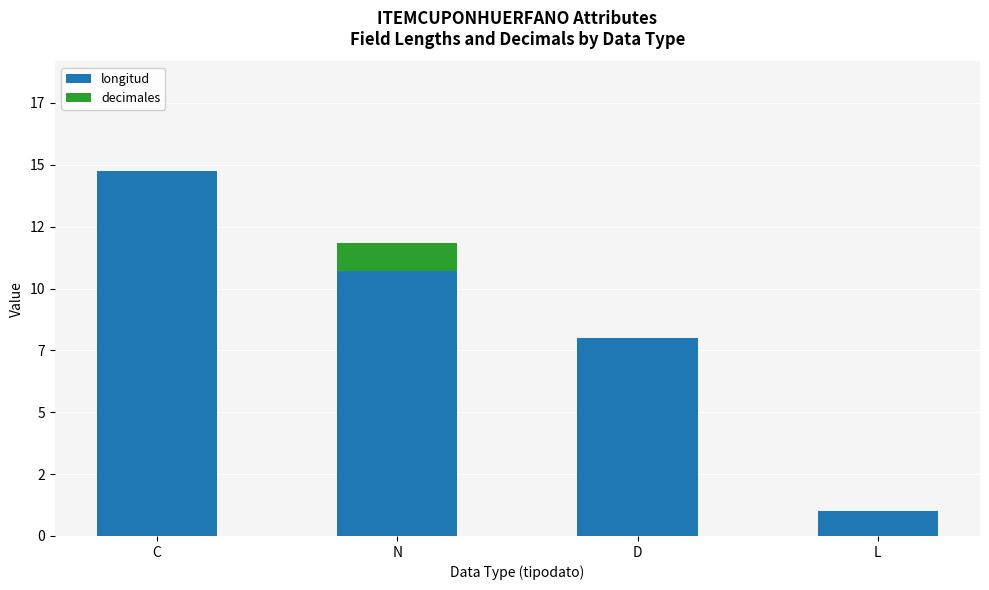

The value of decimales at D is 0.0. True or false?

True